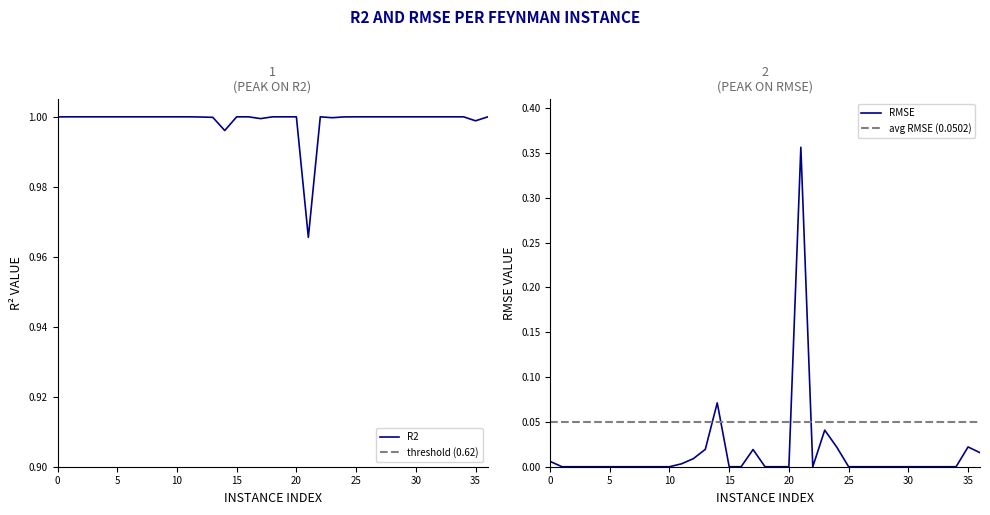

The value of R2 at 25 is 0.5. True or false?

False